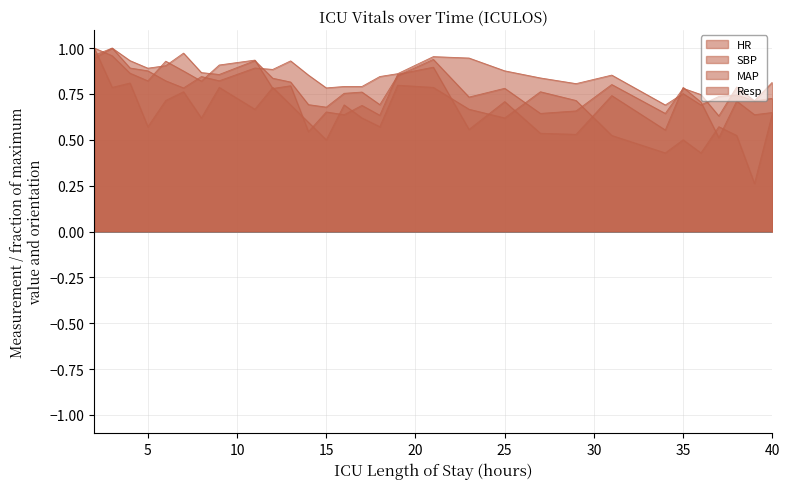

Reading right to left, transcribe all the data shown in this chart.

HR: 40=0.8	39=0.7	38=0.7	37=0.7	36=0.7	35=0.8	34=0.7	31=0.9	29=0.8	27=0.8	25=0.9	23=0.9	21=1.0	19=0.9	18=0.8	17=0.8	16=0.8	15=0.8	14=0.9	13=0.9	12=0.9	11=0.9	9=0.8	8=0.8	7=0.8	6=0.8	5=0.9	4=0.9	3=1.0	2=1.0
SBP: 40=0.7	39=0.7	38=0.8	37=0.6	36=0.7	35=0.8	34=0.6	31=0.8	29=0.7	27=0.6	25=0.8	23=0.7	21=0.9	19=0.8	18=0.7	17=0.8	16=0.8	15=0.7	14=0.7	13=0.8	12=0.8	11=0.9	9=0.9	8=0.9	7=1.0	6=0.9	5=0.9	4=0.9	3=1.0	2=0.9
MAP: 40=0.6	39=0.6	38=0.7	37=0.5	36=0.7	35=0.8	34=0.6	31=0.7	29=0.5	27=0.5	25=0.7	23=0.6	21=0.9	19=0.9	18=0.6	17=0.7	16=0.6	15=0.7	14=0.5	13=0.8	12=0.8	11=0.9	9=0.9	8=0.8	7=0.9	6=0.9	5=0.8	4=0.9	3=1.0	2=1.0
Resp: 40=0.6	39=0.3	38=0.5	37=0.6	36=0.4	35=0.5	34=0.4	31=0.5	29=0.7	27=0.8	25=0.6	23=0.7	21=0.8	19=0.8	18=0.6	17=0.6	16=0.7	15=0.5	14=0.6	13=0.7	12=0.8	11=0.7	9=0.8	8=0.6	7=0.8	6=0.7	5=0.6	4=0.8	3=0.8	2=1.0